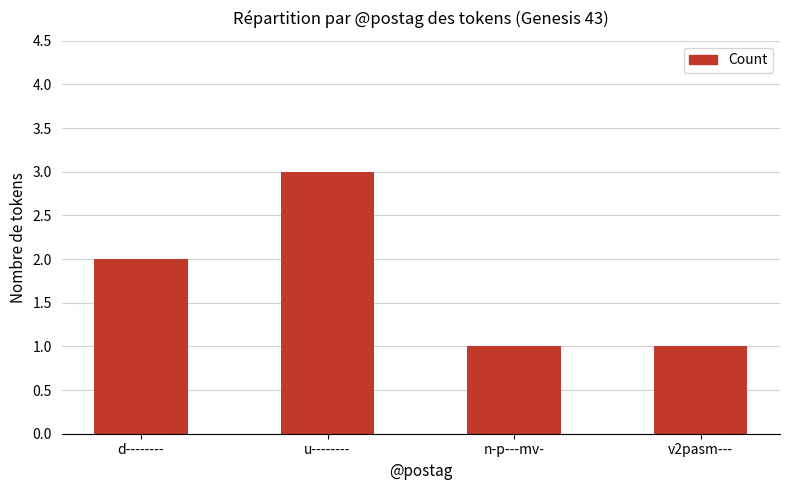

What is the difference between the second highest and minimum values?

1